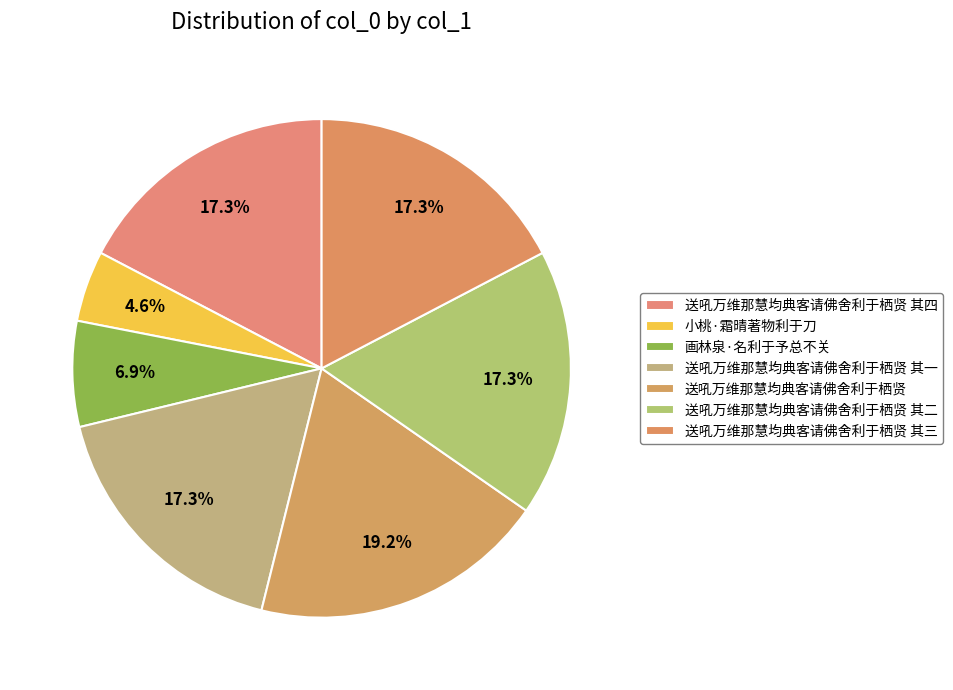

Is 送吼万维那慧均典客请佛舍利于栖贤 the majority of the pie?

No